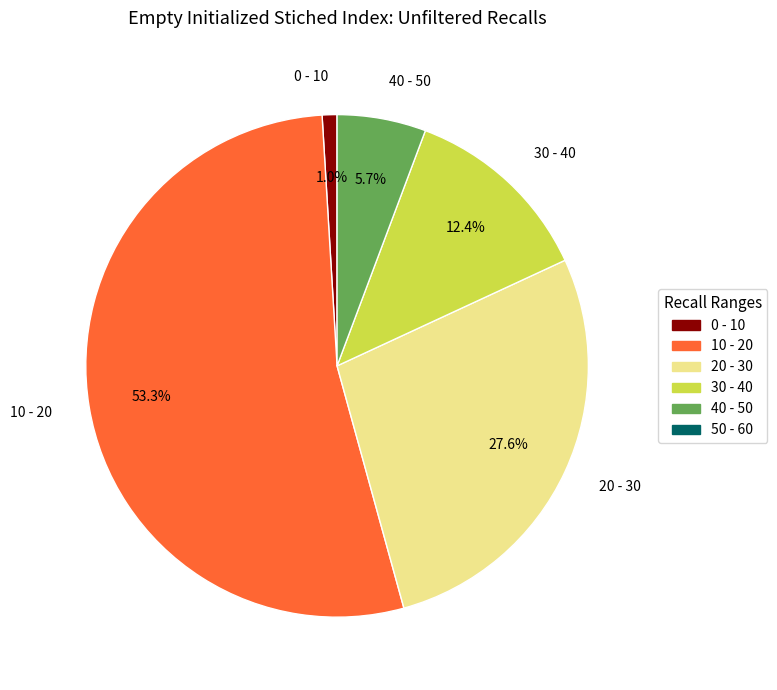

Rank the categories by value from highest to lowest.

10 - 20, 20 - 30, 30 - 40, 40 - 50, 0 - 10